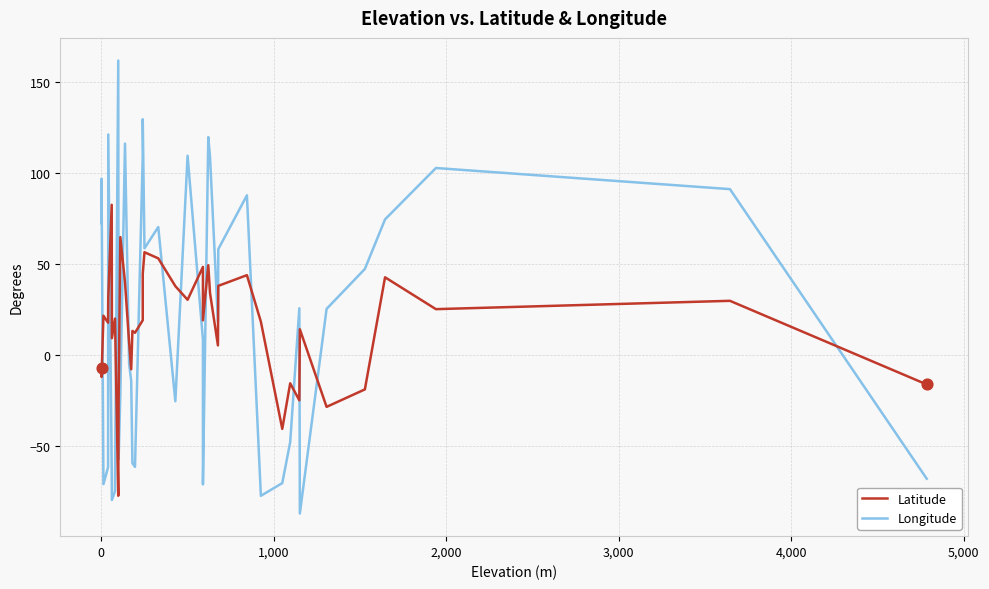

Which series has the largest total across all categories?

Longitude